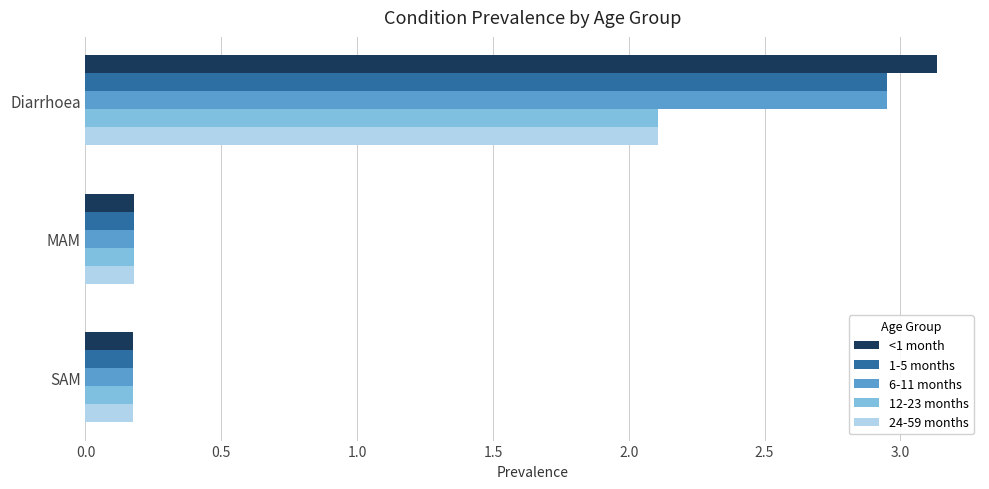

Which series has the widest spread of values?

<1 month